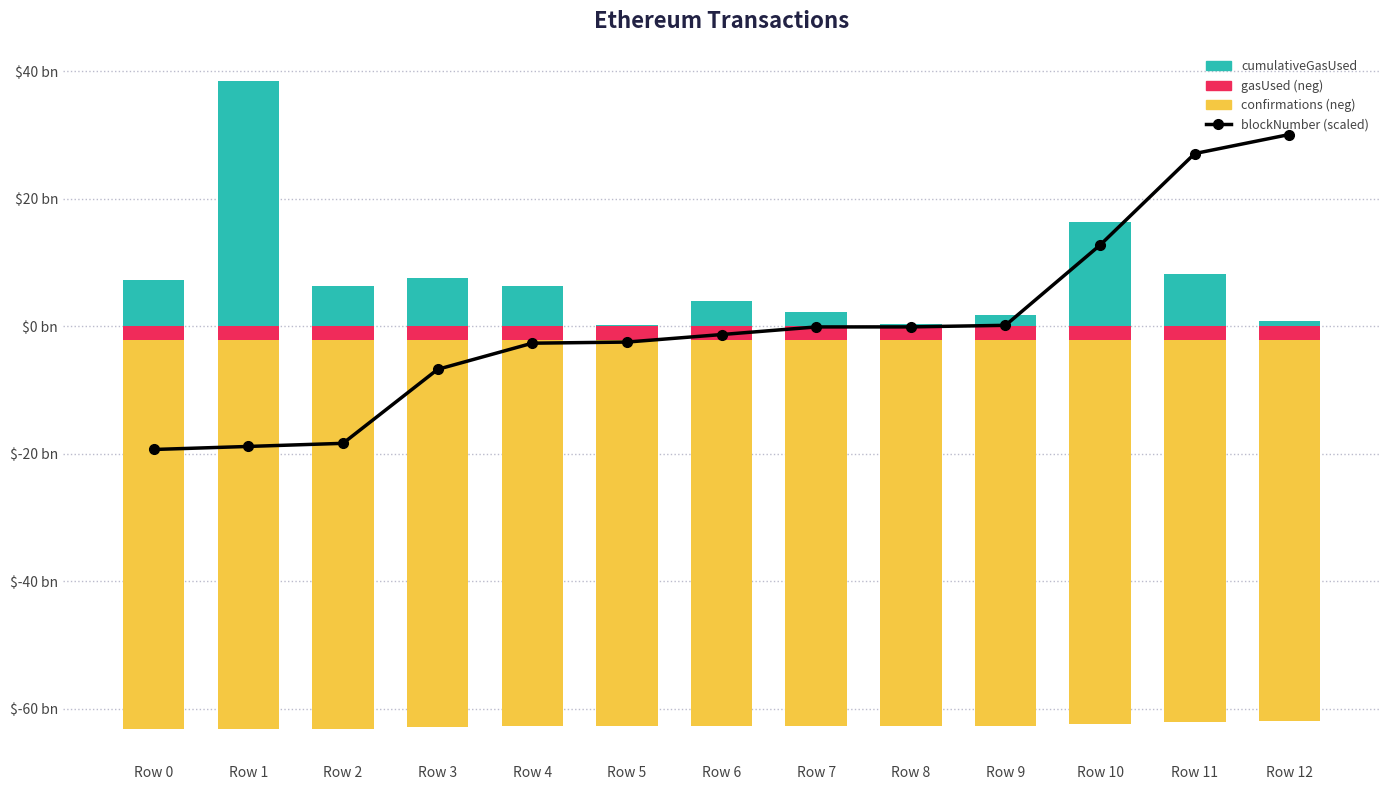

Reading right to left, extract all data points from this chart.

blockNumber (scaled): 30.1	27.1	12.7	0.1	-0.1	-0.1	-1.3	-2.5	-2.7	-6.8	-18.4	-18.9	-19.3
cumulativeGasUsed: 0.8	8.3	16.3	1.8	0.4	2.2	4.0	0.2	6.3	7.6	6.3	38.4	7.2
gasUsed (neg): -2.1	-2.1	-2.1	-2.1	-2.1	-2.1	-2.1	-2.1	-2.1	-2.1	-2.1	-2.1	-2.1
confirmations (neg): -59.8	-59.9	-60.3	-60.6	-60.6	-60.6	-60.6	-60.6	-60.6	-60.7	-61.0	-61.0	-61.0